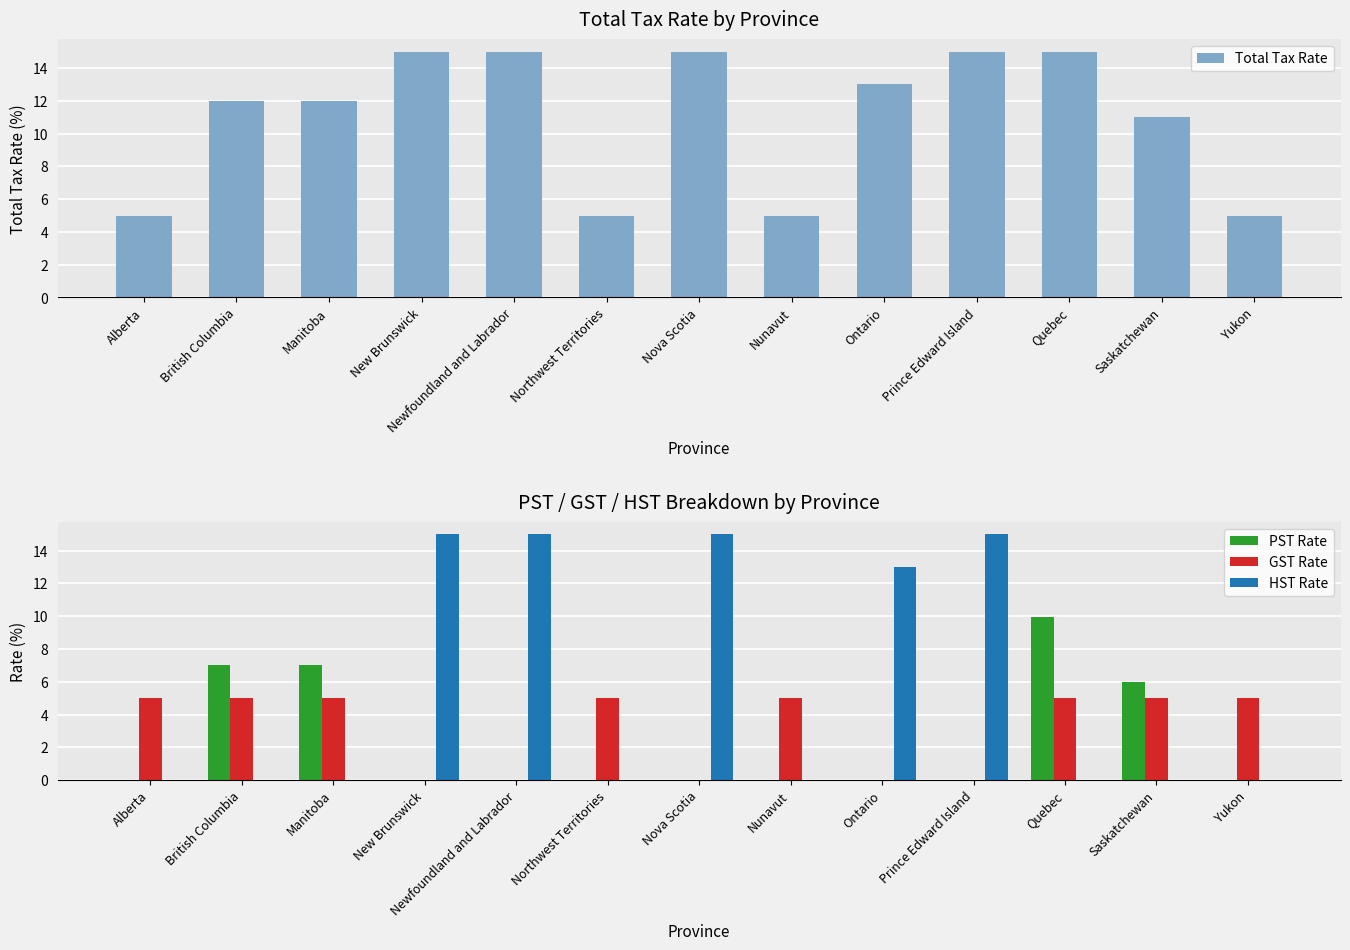

Reading left to right, what are all the values shown in this chart?

Total Tax Rate: Alberta=5.0	British Columbia=12.0	Manitoba=12.0	New Brunswick=15.0	Newfoundland and Labrador=15.0	Northwest Territories=5.0	Nova Scotia=15.0	Nunavut=5.0	Ontario=13.0	Prince Edward Island=15.0	Quebec=15.0	Saskatchewan=11.0	Yukon=5.0
PST Rate: Alberta=0.0	British Columbia=7.0	Manitoba=7.0	New Brunswick=0.0	Newfoundland and Labrador=0.0	Northwest Territories=0.0	Nova Scotia=0.0	Nunavut=0.0	Ontario=0.0	Prince Edward Island=0.0	Quebec=10.0	Saskatchewan=6.0	Yukon=0.0
GST Rate: Alberta=5.0	British Columbia=5.0	Manitoba=5.0	New Brunswick=0.0	Newfoundland and Labrador=0.0	Northwest Territories=5.0	Nova Scotia=0.0	Nunavut=5.0	Ontario=0.0	Prince Edward Island=0.0	Quebec=5.0	Saskatchewan=5.0	Yukon=5.0
HST Rate: Alberta=0.0	British Columbia=0.0	Manitoba=0.0	New Brunswick=15.0	Newfoundland and Labrador=15.0	Northwest Territories=0.0	Nova Scotia=15.0	Nunavut=0.0	Ontario=13.0	Prince Edward Island=15.0	Quebec=0.0	Saskatchewan=0.0	Yukon=0.0